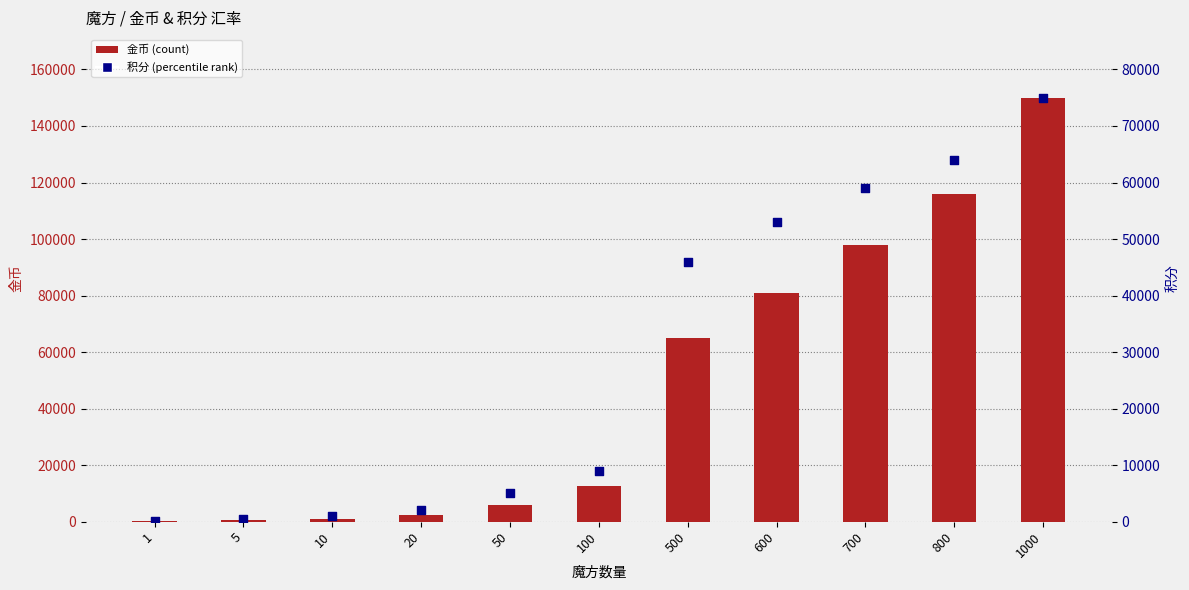

Which series contains the lowest Y value?

金币